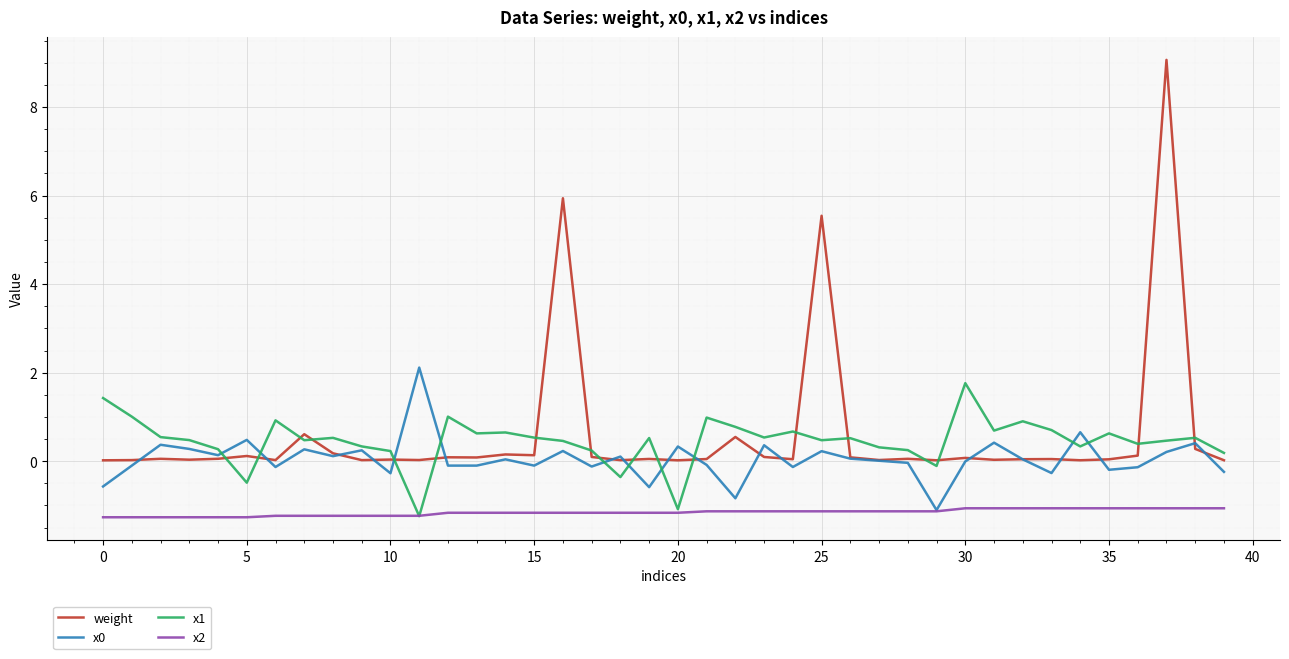

Which series has the largest range (max minus min)?

weight